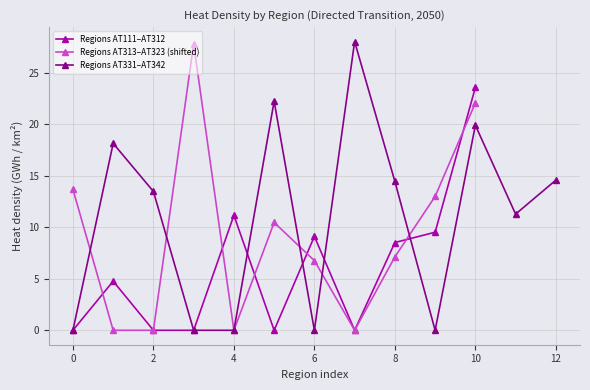

What is the sum of the values at AT212 and AT211?

13.7